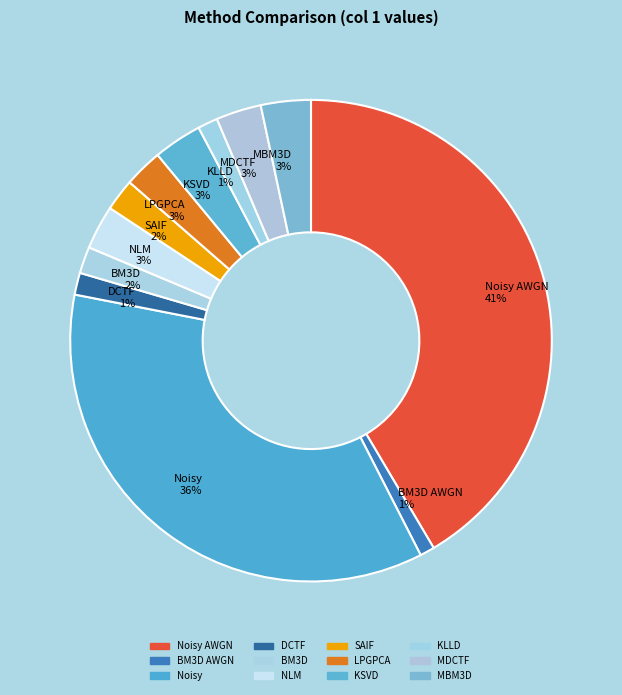

Is there a majority slice in this chart?

No